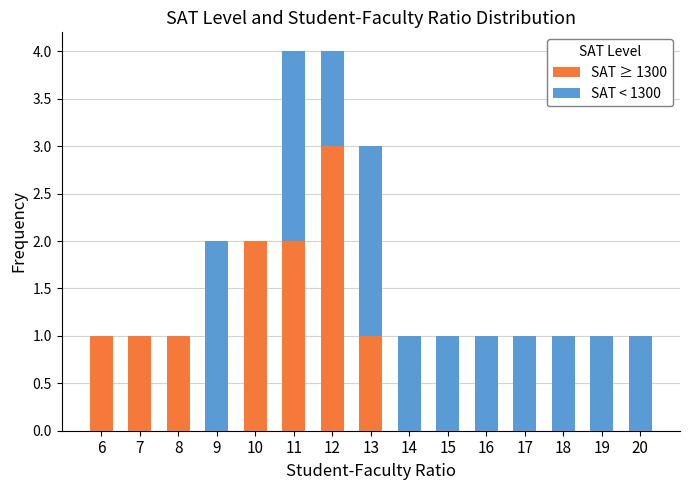

Is it true that SAT ≥ 1300 equals 0 at 19?

True